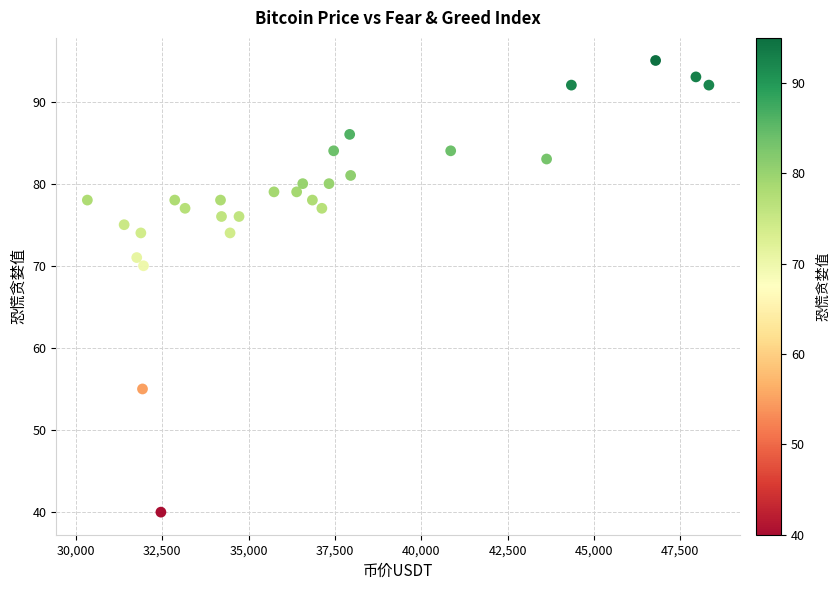

What is the range of Y values (max minus min)?

55